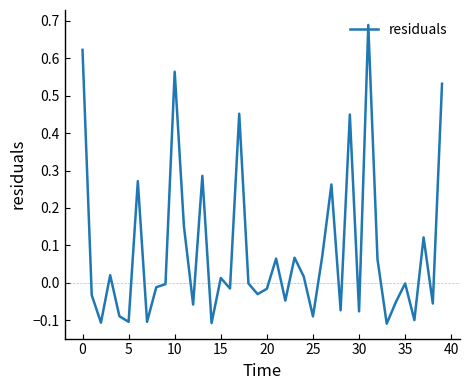

What is the difference between the maximum and minimum values?

0.8